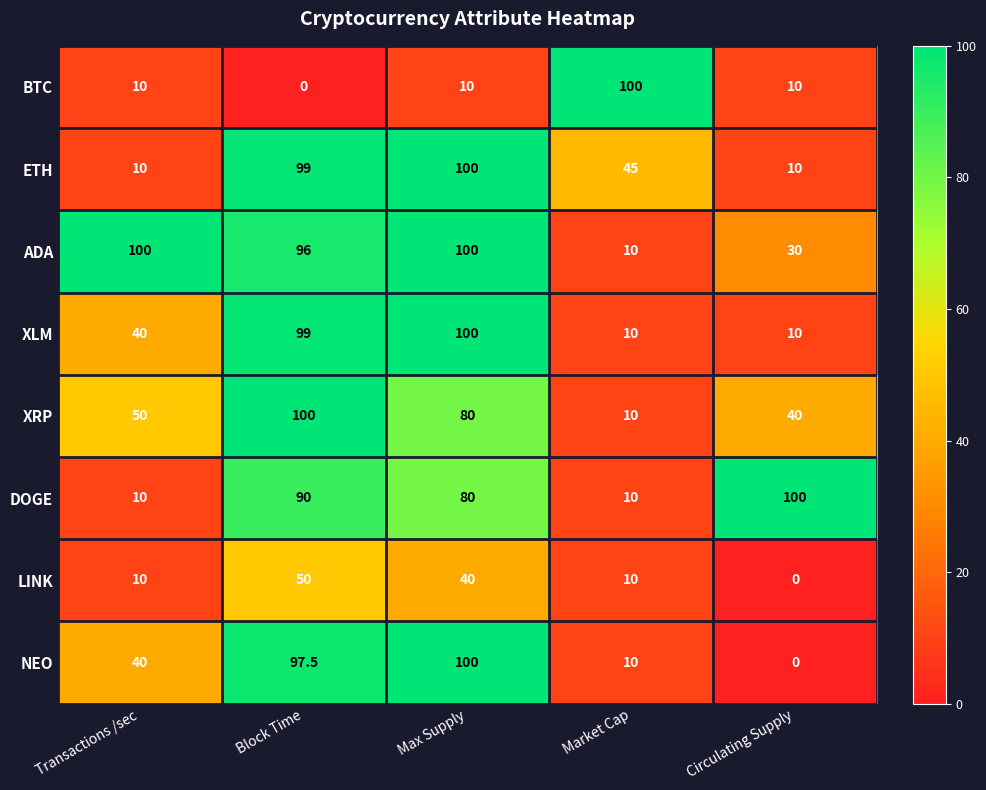

What is the sum of all ETH values?

264.0